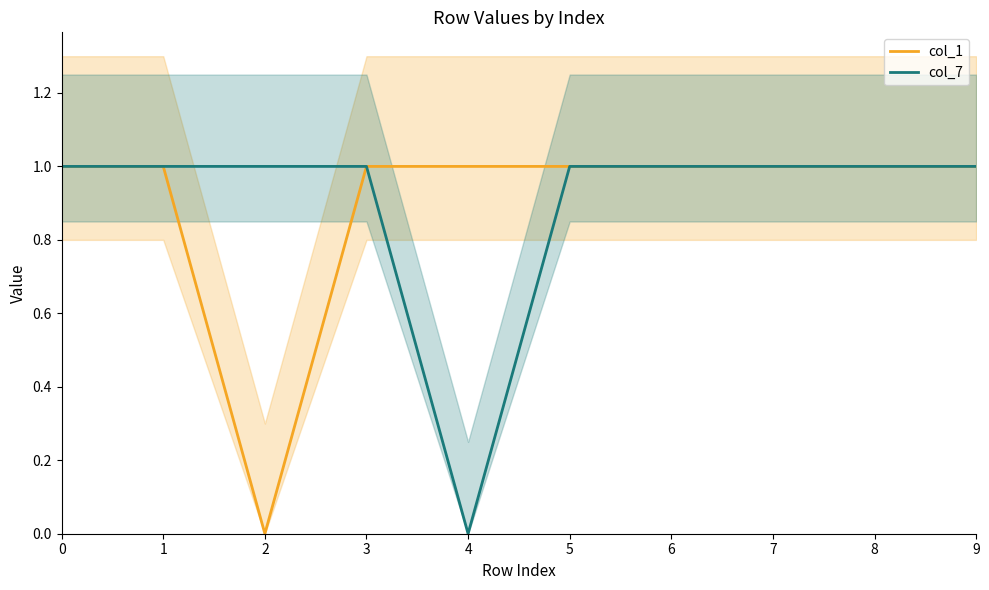

Read the col_7 value at 2.

1